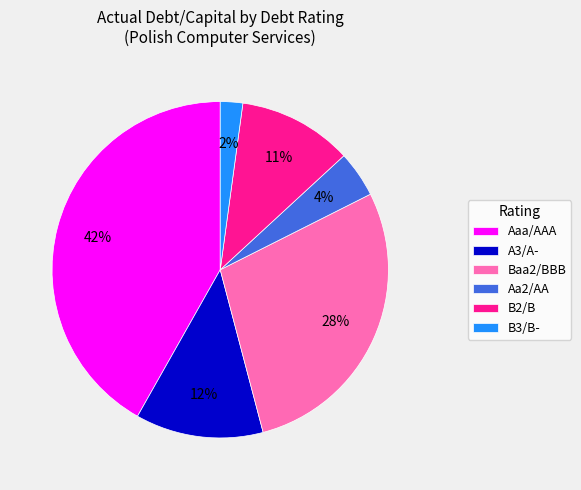

The A3/A- slice represents 12% of the pie. True or false?

True